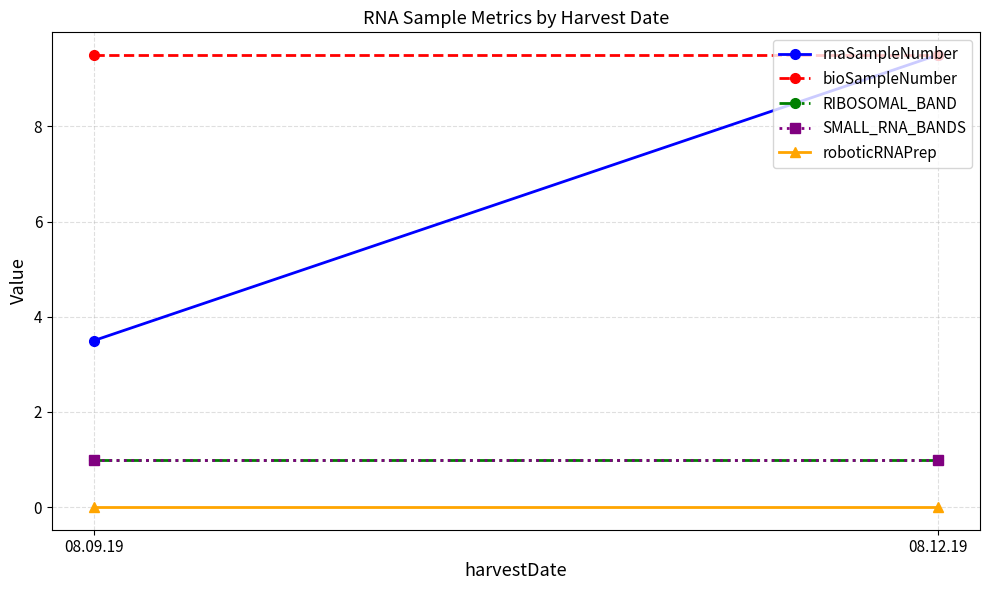

What is the label of the 1st point from the left?

08.09.19